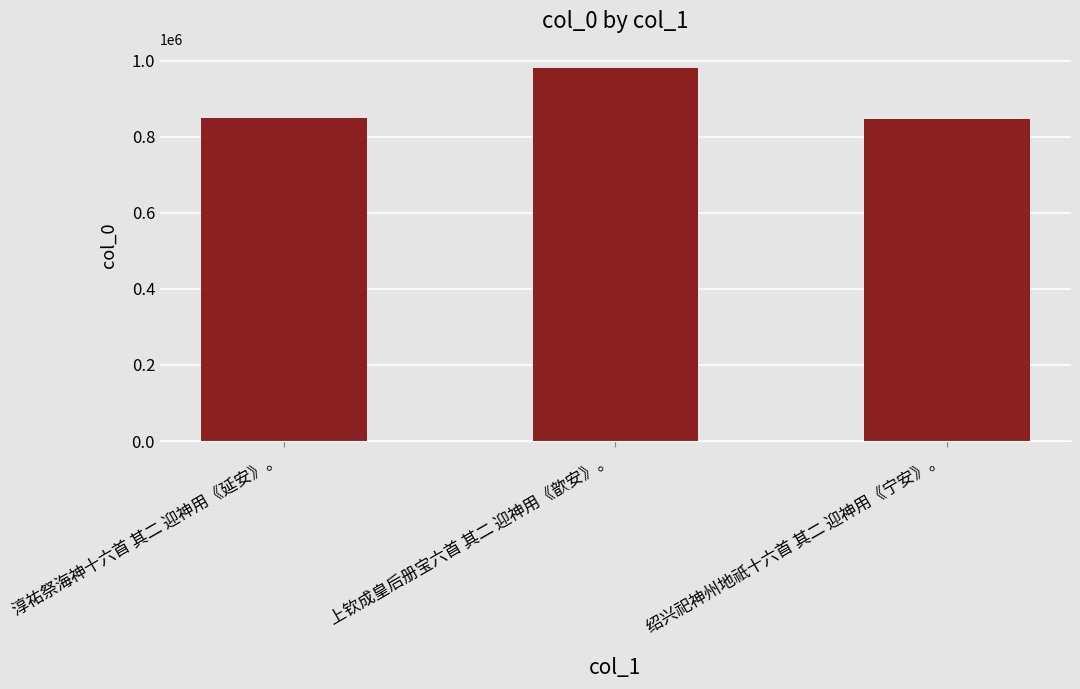

True or false: the data shows 847858 at 淳祐祭海神十六首 其二 迎神用《延安》。.

True